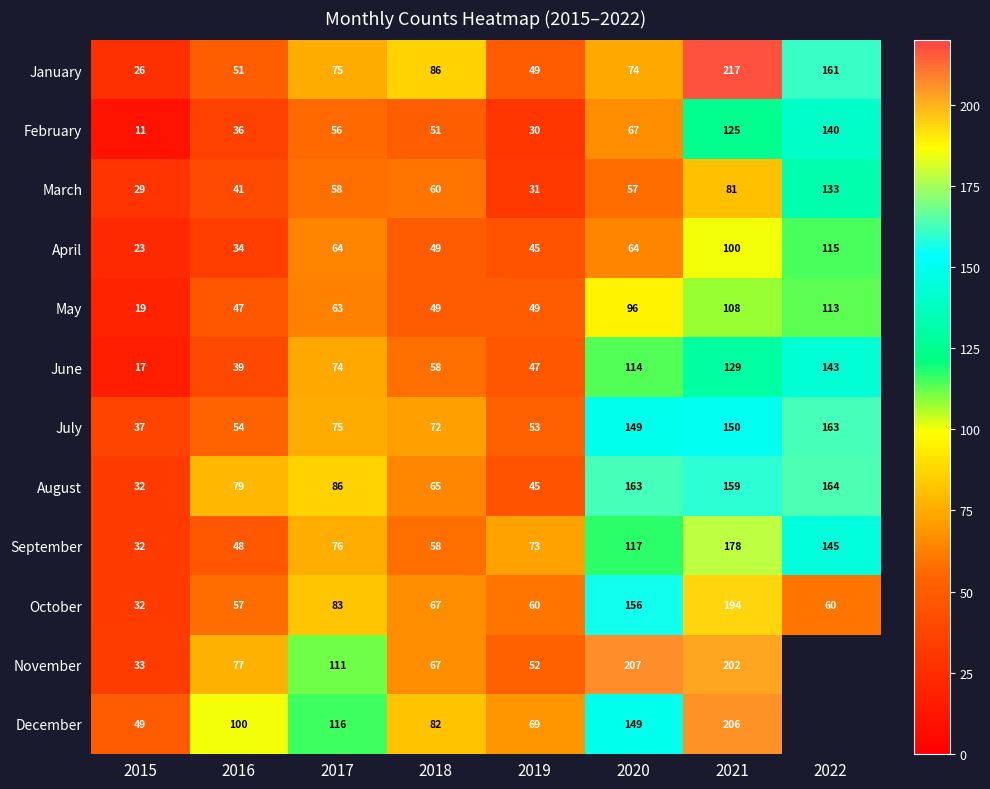

True or false: April has a value of 100 at 2021.

True